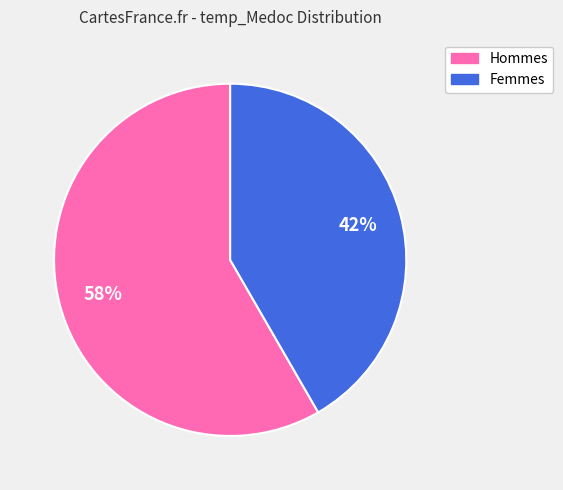

To the nearest percent, what is the average slice percentage?

50%